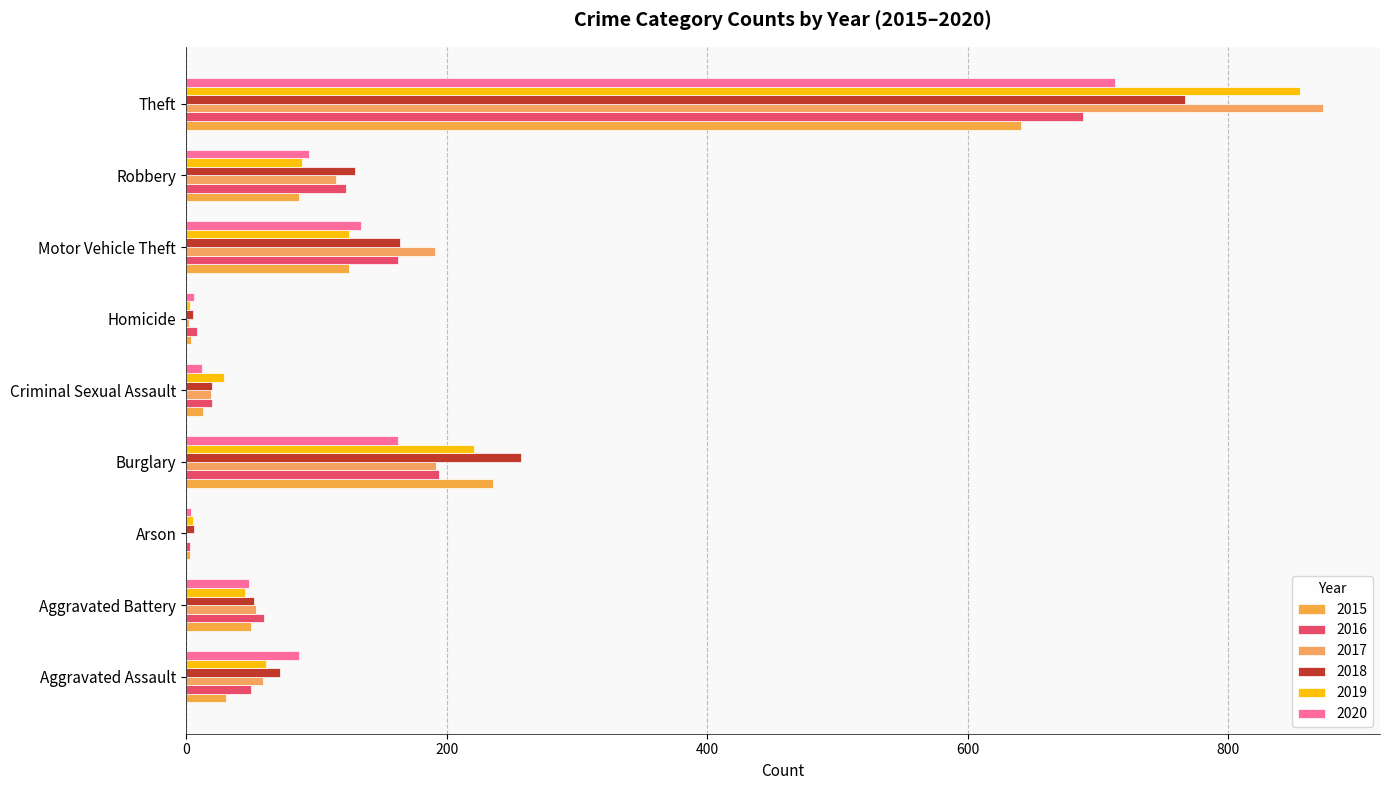

What is the maximum value for 2016?

689